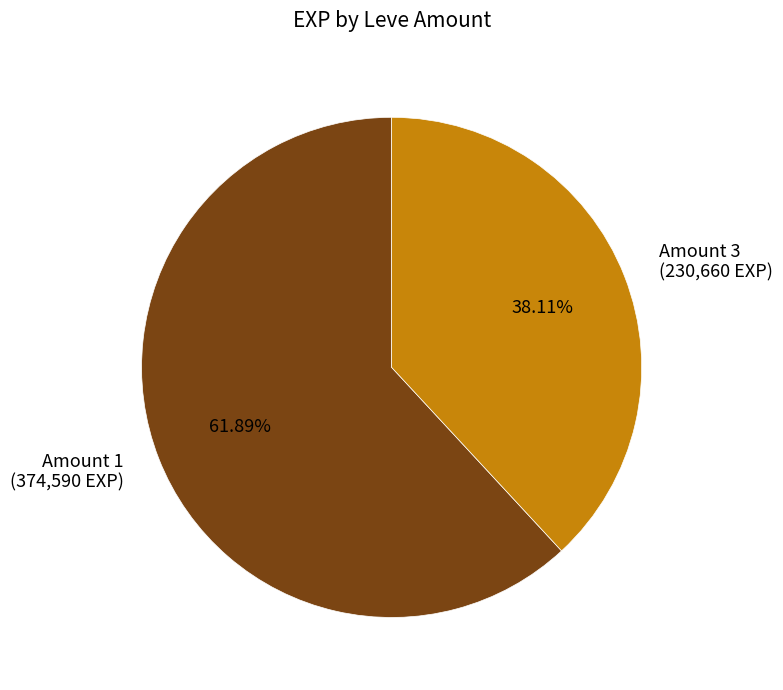

Count the number of slices in the pie.

2